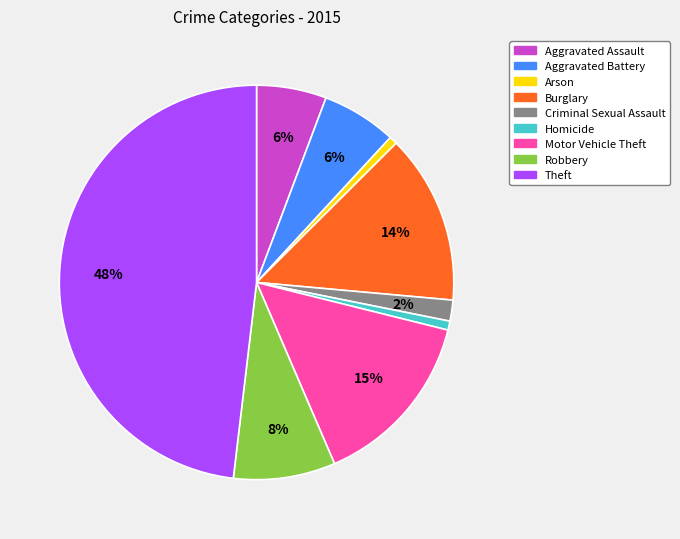

To the nearest percent, what is the difference between the Aggravated Assault and Arson slice percentages?

5%